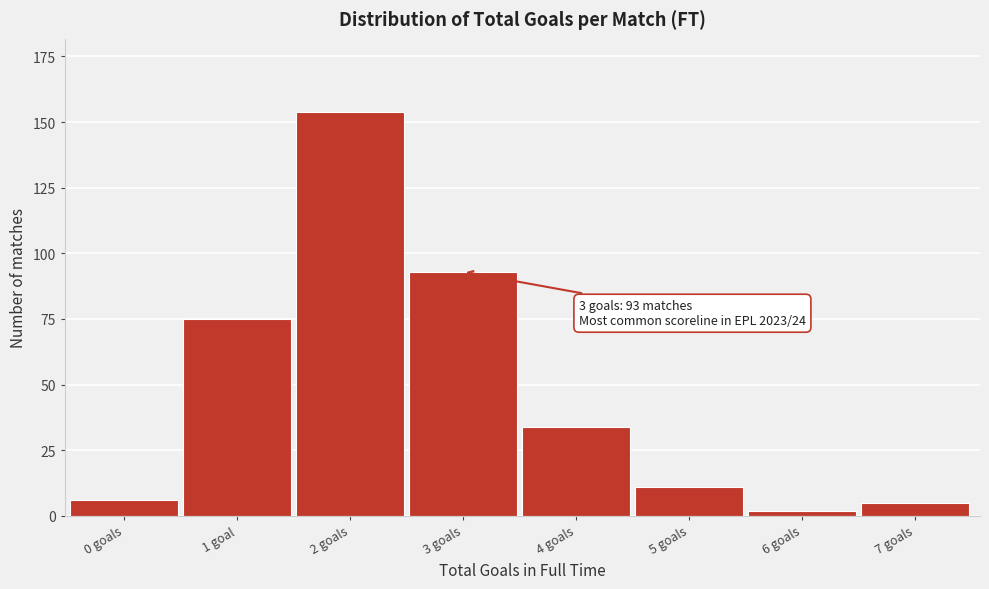

Reading left to right, list all the values displayed in this chart.

6	75	154	93	34	11	2	5